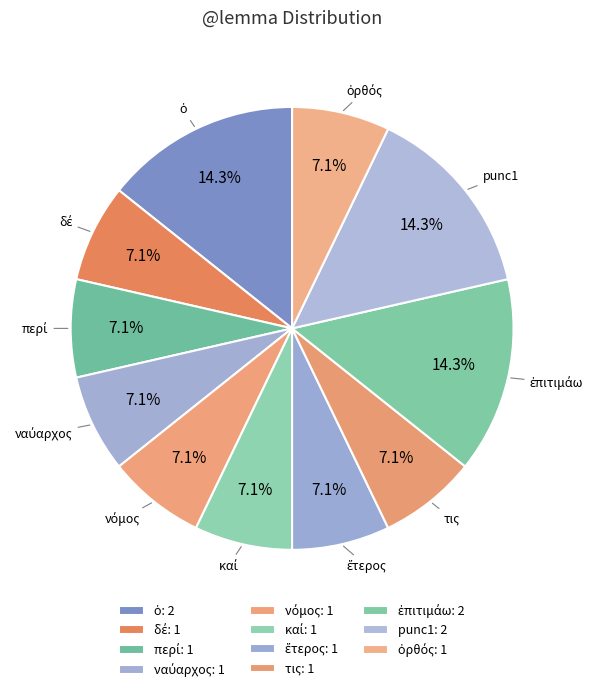

Is it true that punc1 is 25% of the pie?

False